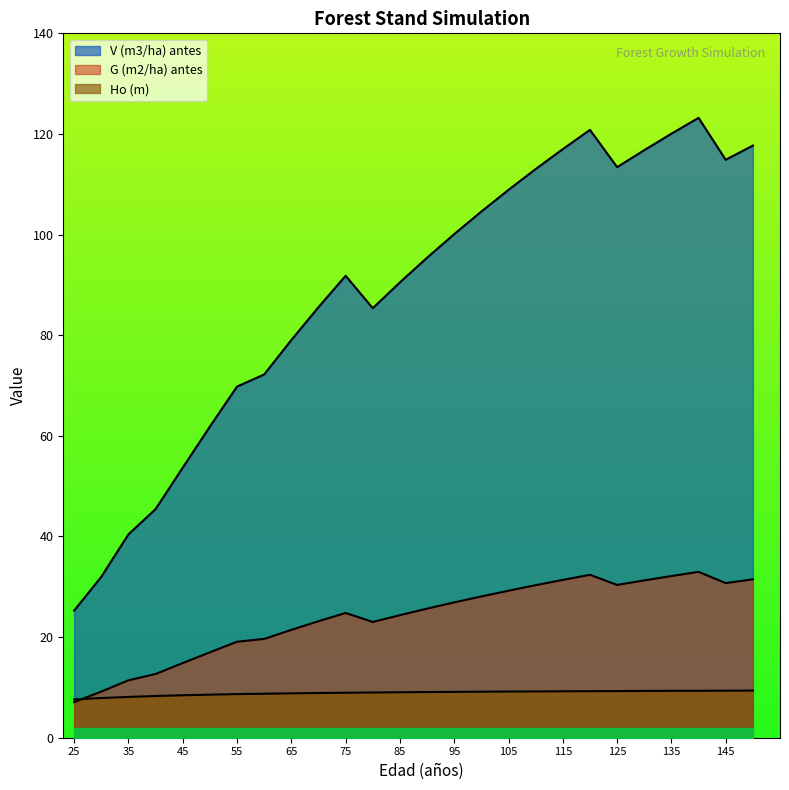

At which category does G (m2/ha) antes reach its first local valley?

80